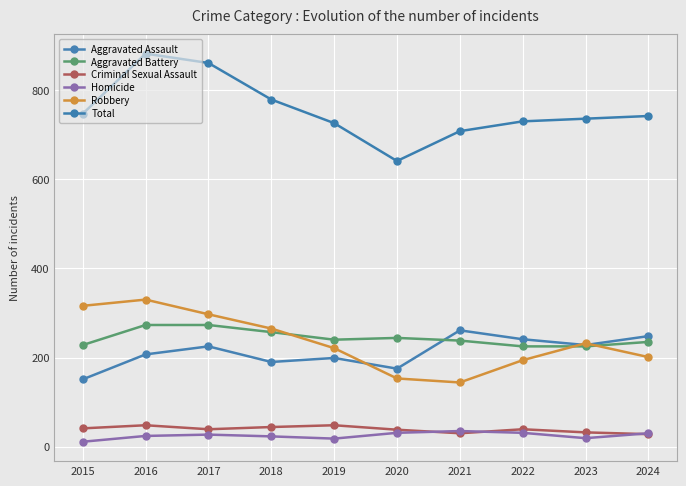

What is the maximum value for Robbery?

330